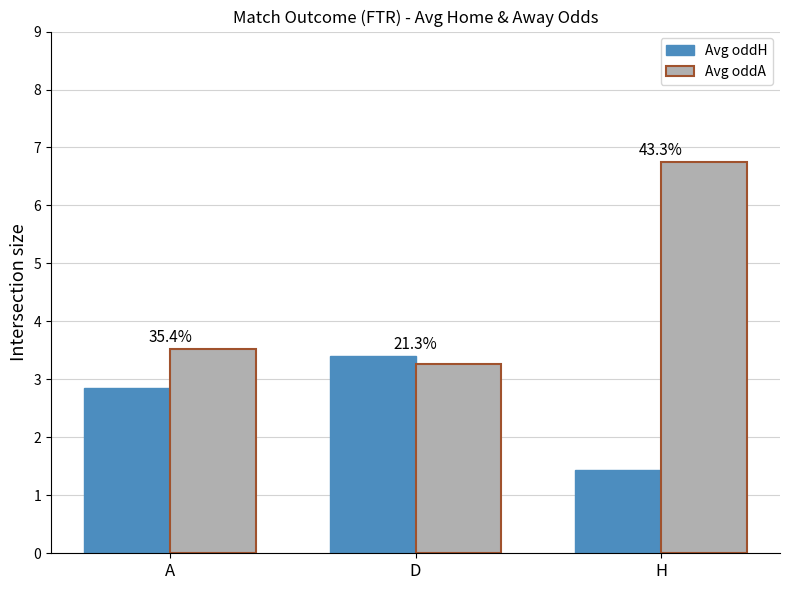

List the labels in order of Avg oddA value, smallest first.

D, A, H